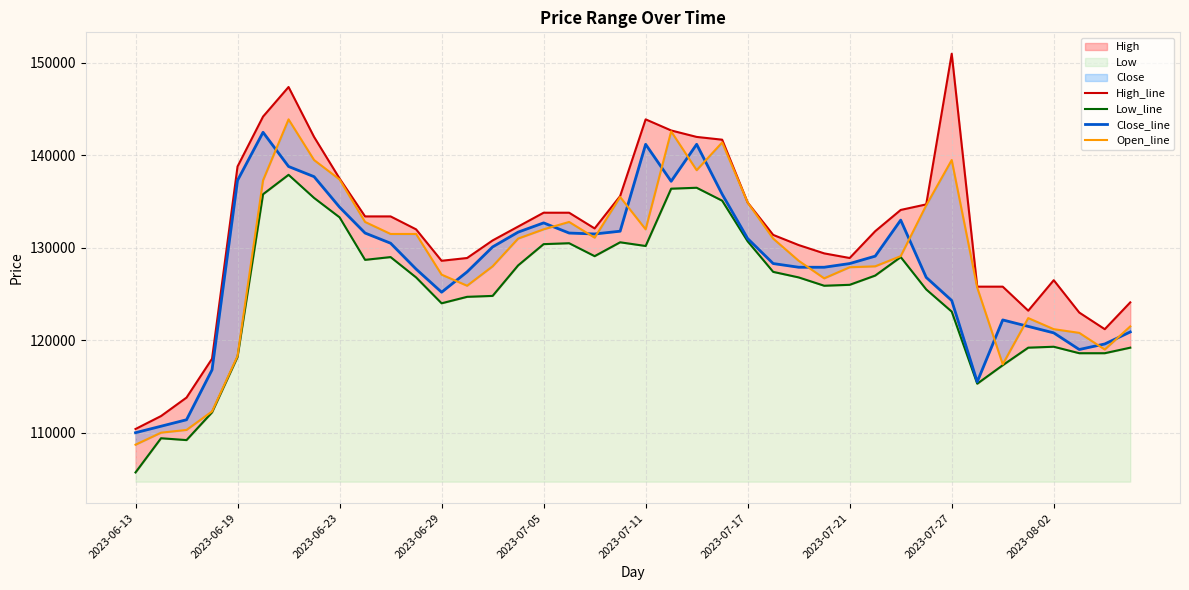

What is the average value of the Open_line series?

128490